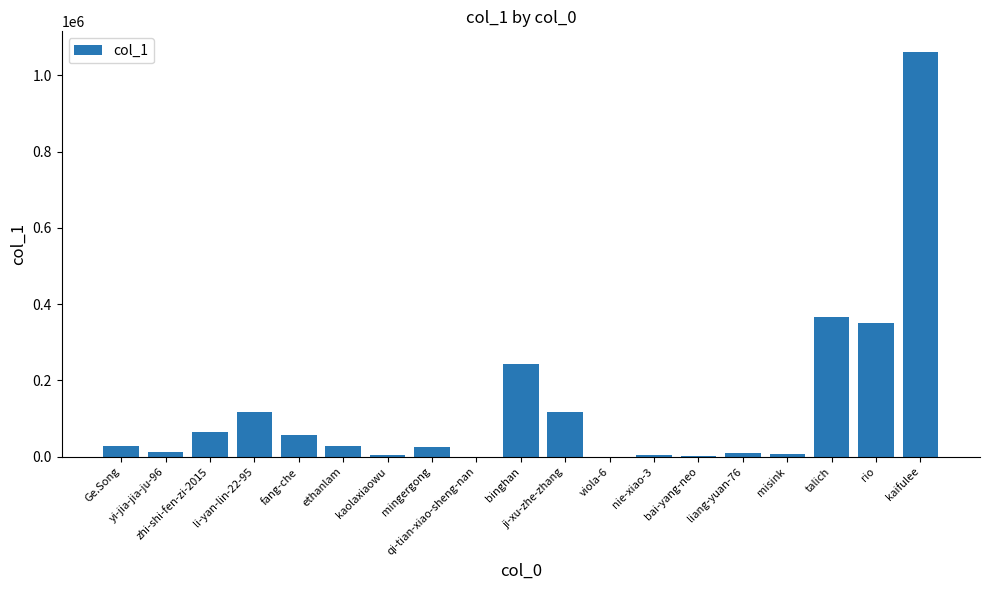

What is the greatest value displayed?

1062144